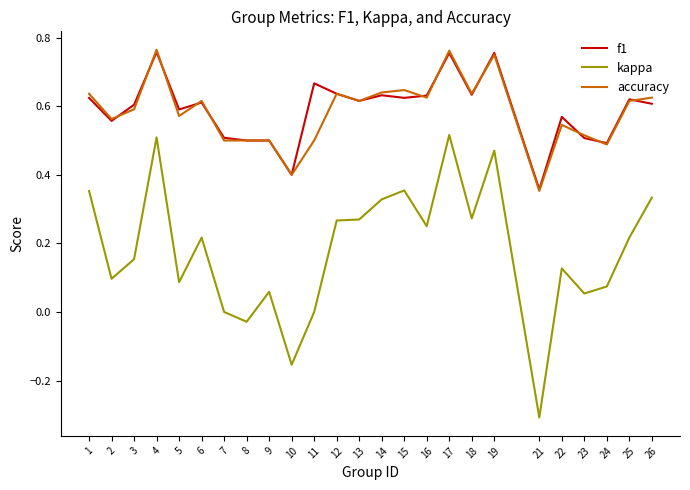

Which series has the widest spread of values?

kappa